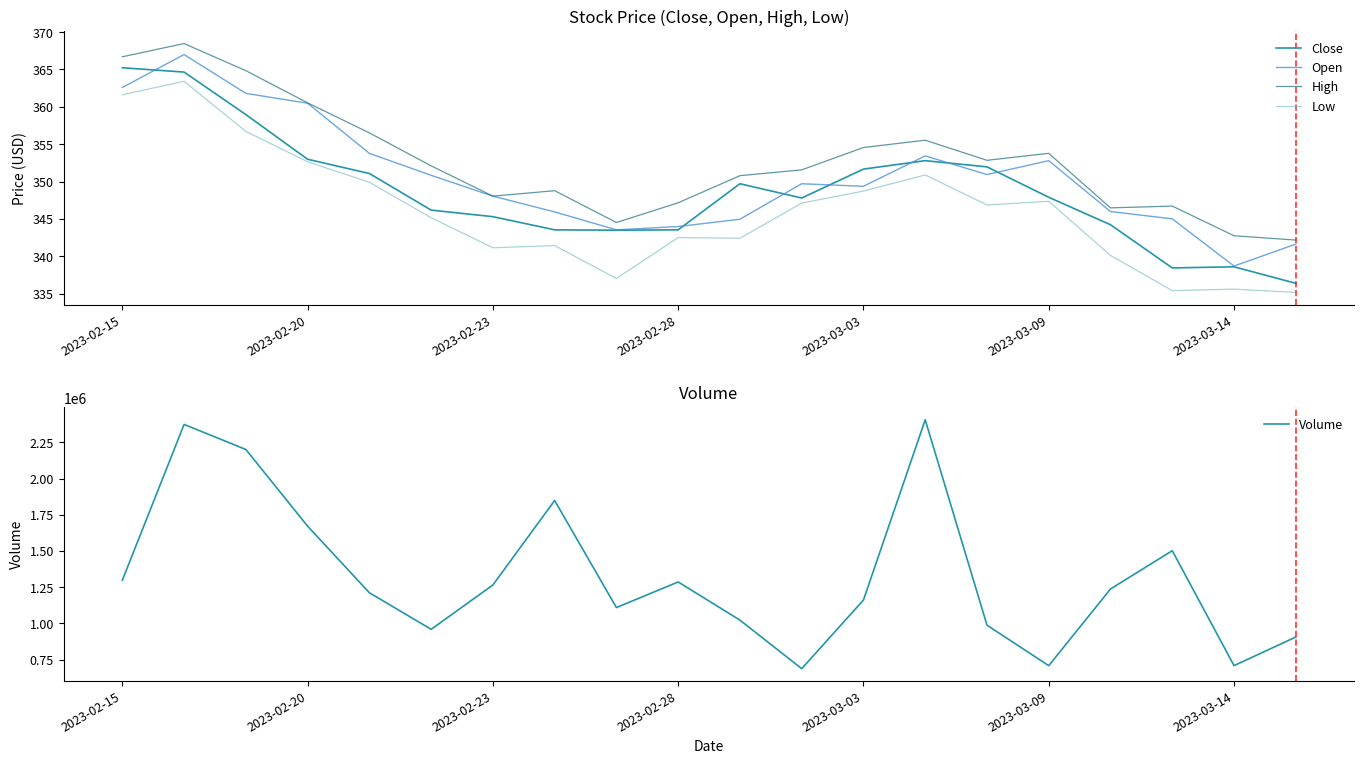

List the series in order of their peak value, lowest first.

Low, Close, Open, High, Volume